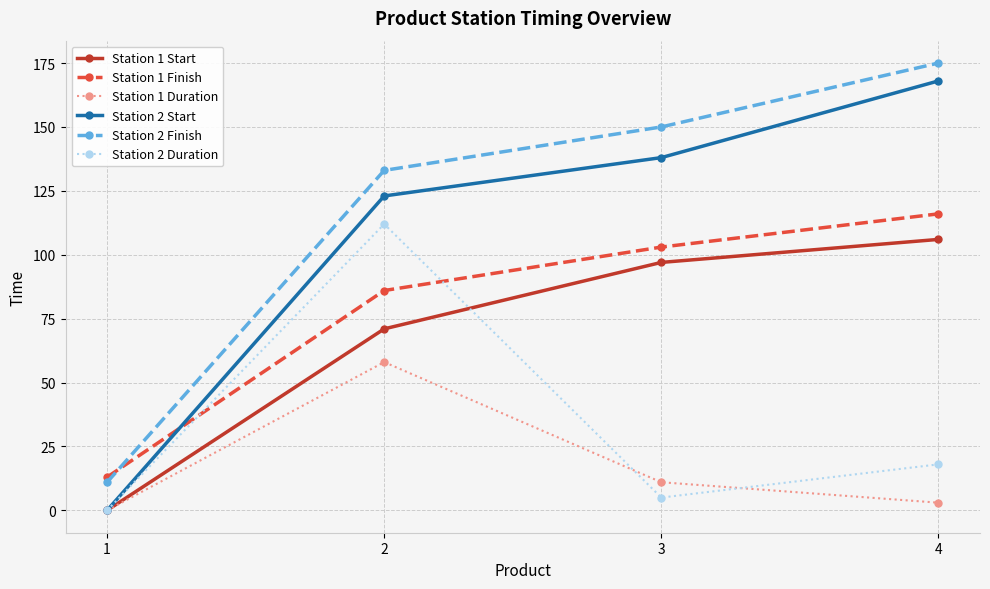

The value of Station 2 Duration at 1 is -75. True or false?

False